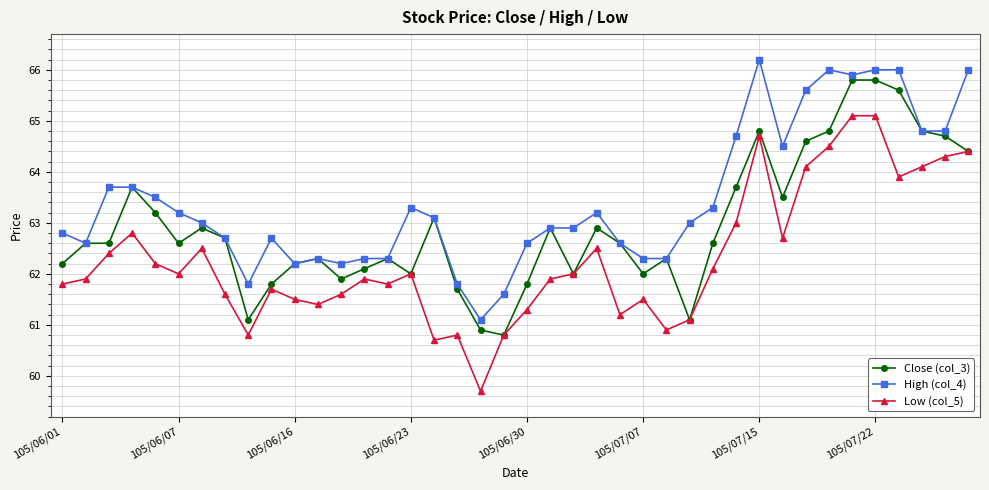

What is the value of the High (col_4) point at the 6th from the left?

63.2